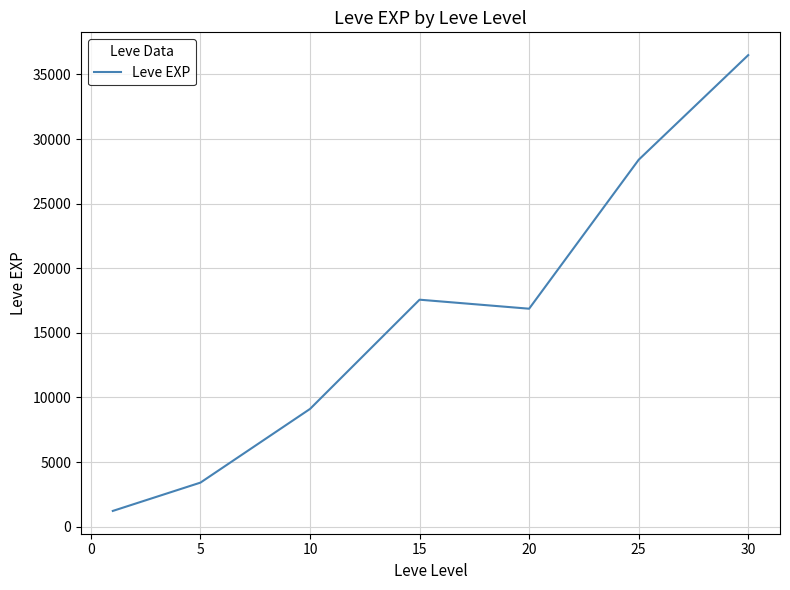

What is the minimum value shown in the chart?

1213.3